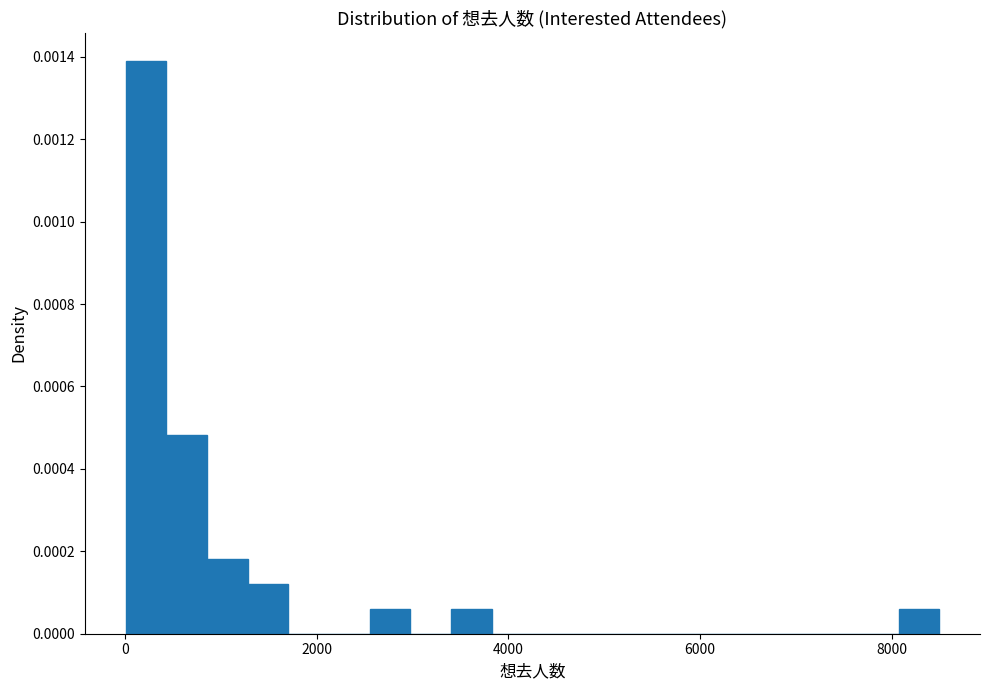

Read against the x-axis, roughly where is the centre of the tallest bar?

200